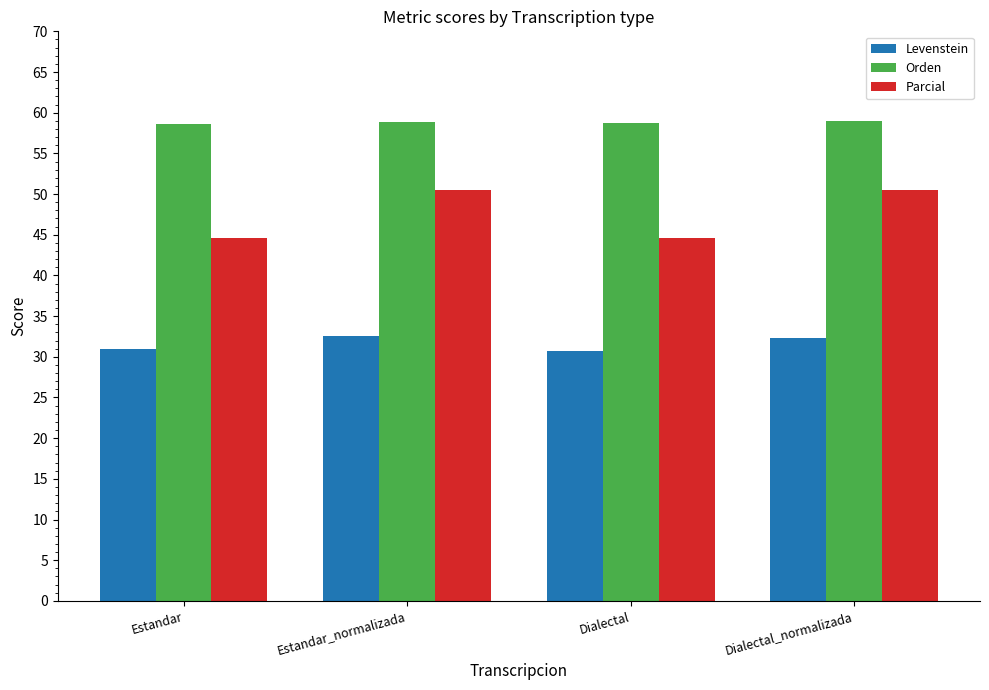

Count the number of data series in this chart.

3